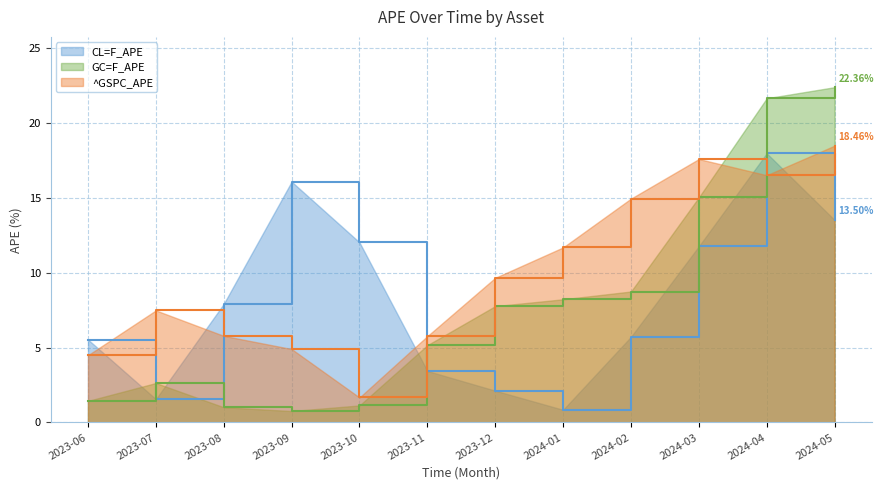

Is the value of ^GSPC_APE at 2023-10 greater than the value of CL=F_APE at 2023-07?

Yes